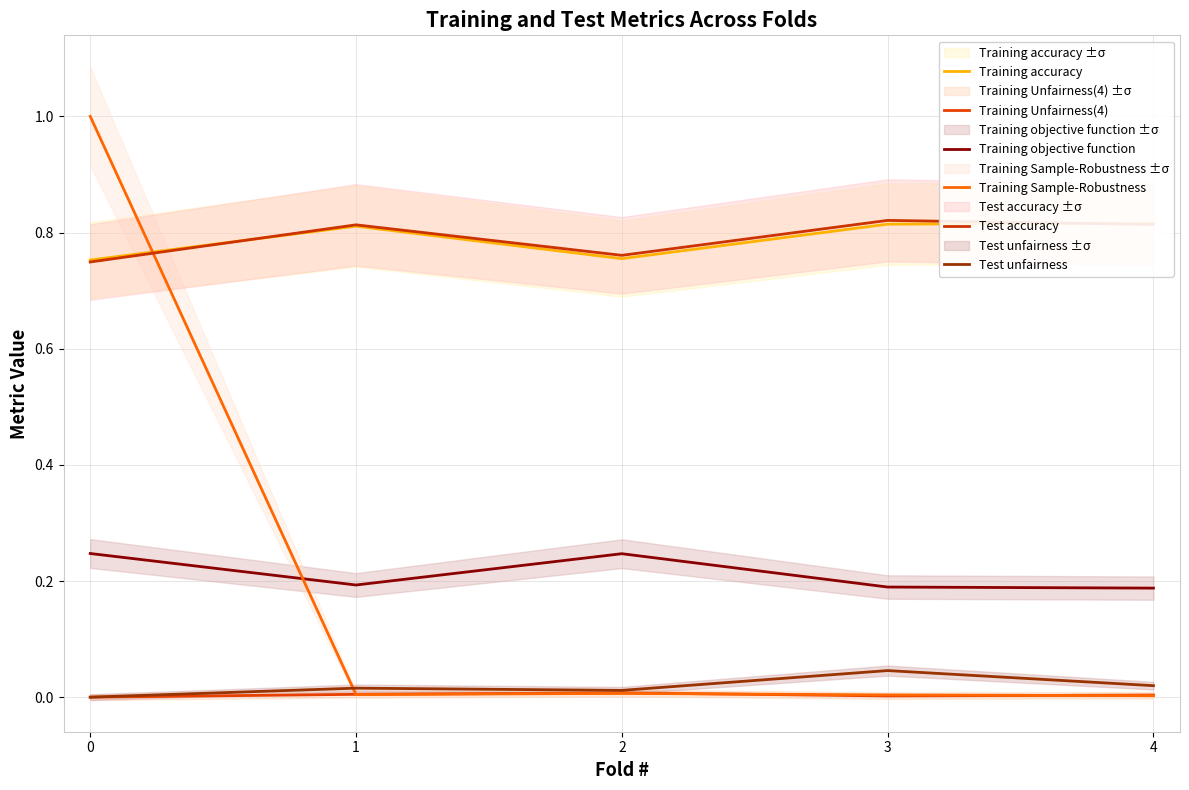

True or false: Training Sample-Robustness and Test unfairness cross at least once.

True